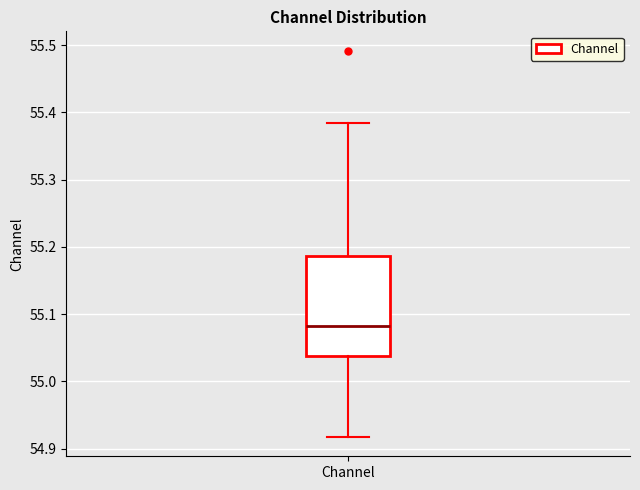

Transcribe this box plot: give where the median line is, the range the box spans, and where the two whiskers end, as read against the y-axis. The values are not printed on the chart, so give them approximately, as read against the axis.

median 55.08, box 55.04 to 55.19, whiskers 54.92 to 55.38